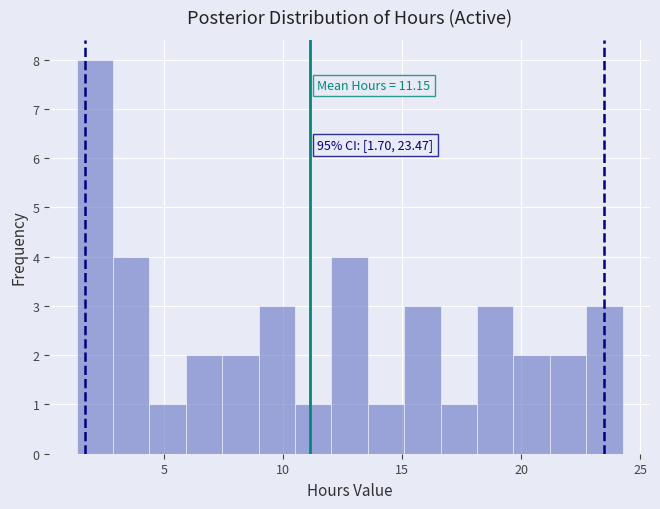

Around what value on the x-axis is the tallest bar? Give the approximate position of its centre, as read against the axis.

2.0